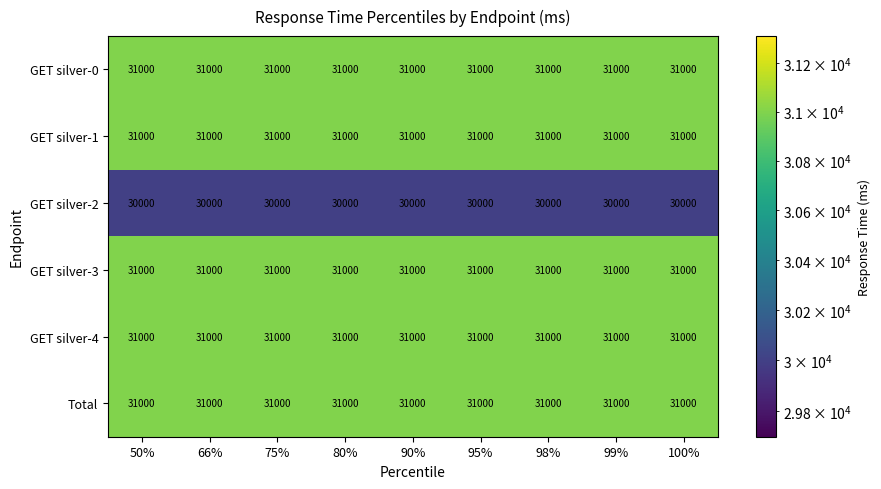

What is the lowest value of the GET silver-1 series?

31000